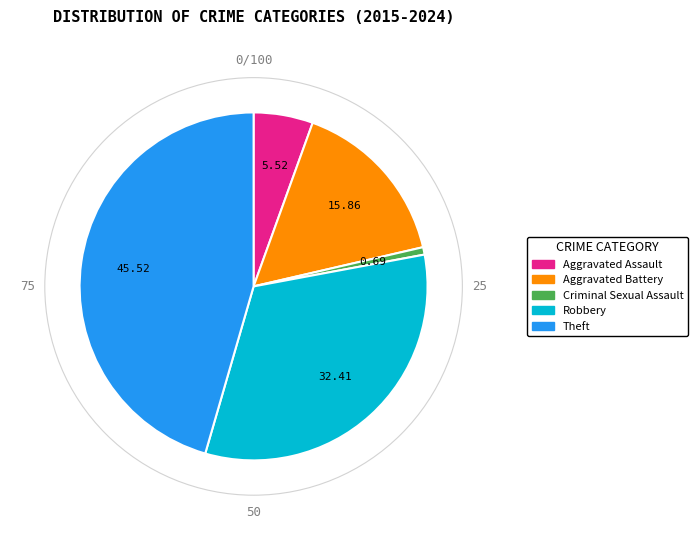

Between Criminal Sexual Assault and Robbery, which is larger?

Robbery